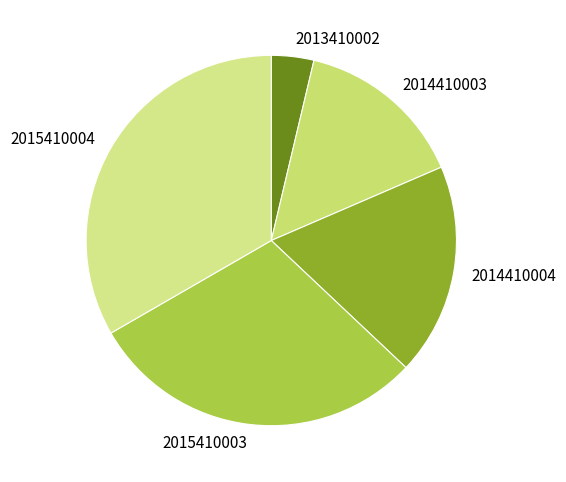

Does 2014410003 represent more than half of the total?

No